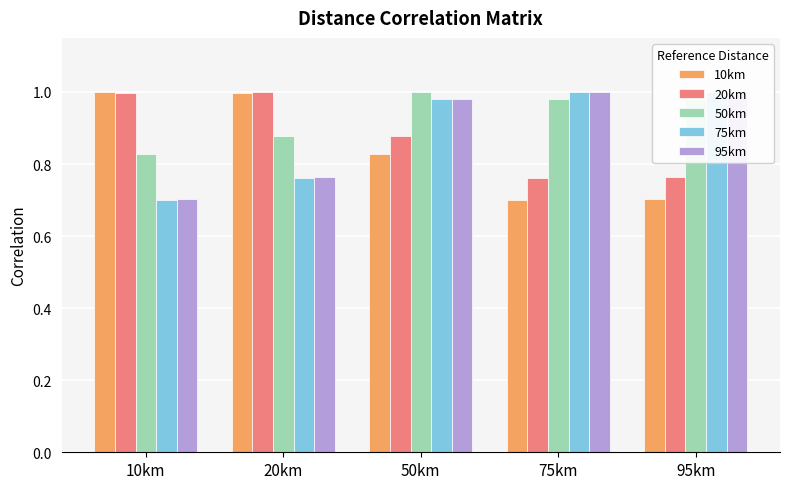

What is the label of the 4th bar from the right?

20km